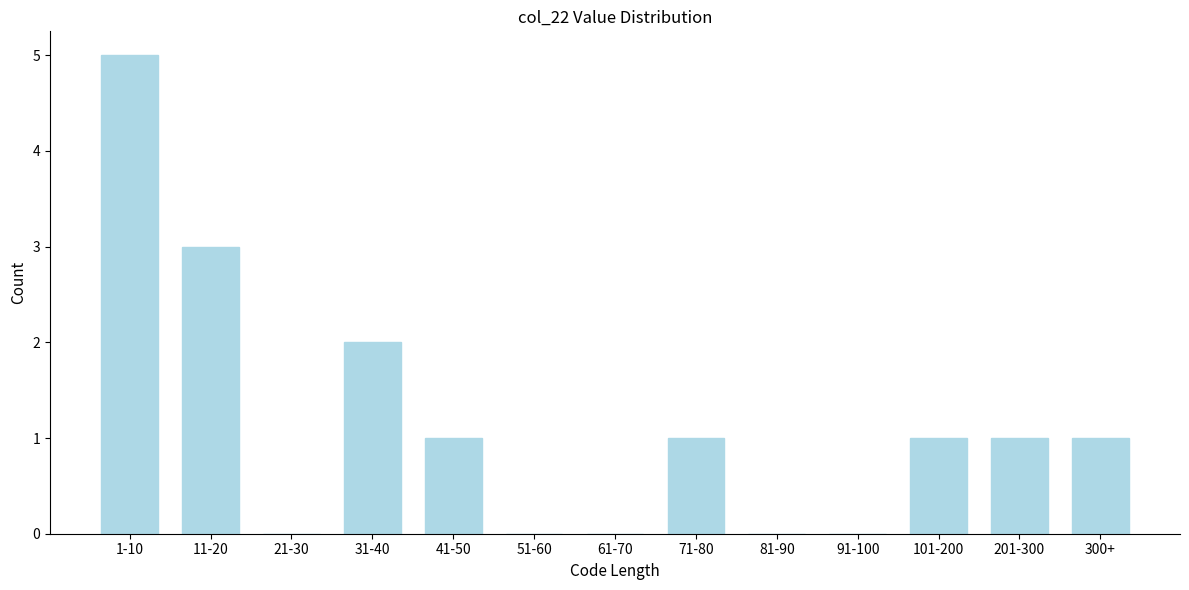

Reading left to right, extract all data points from this chart.

1-10=5	11-20=3	21-30=0	31-40=2	41-50=1	51-60=0	61-70=0	71-80=1	81-90=0	91-100=0	101-200=1	201-300=1	300+=1